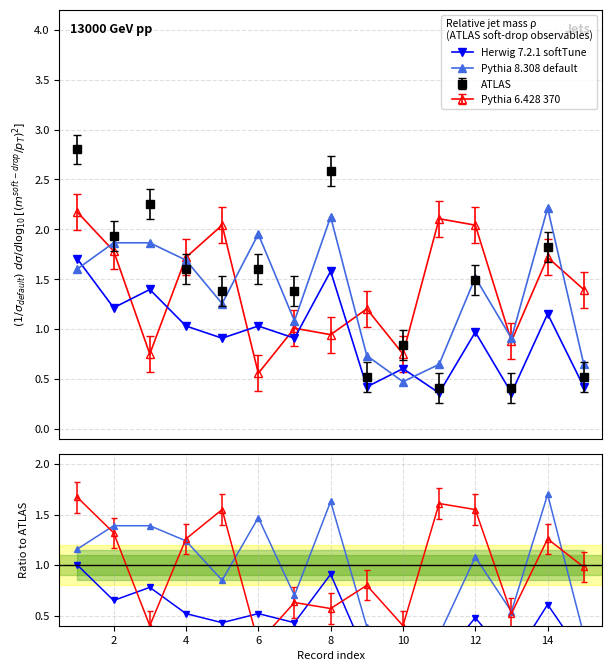

True or false: Herwig 7.2.1 (Norm tweets) has more than 0 interior local peaks.

True